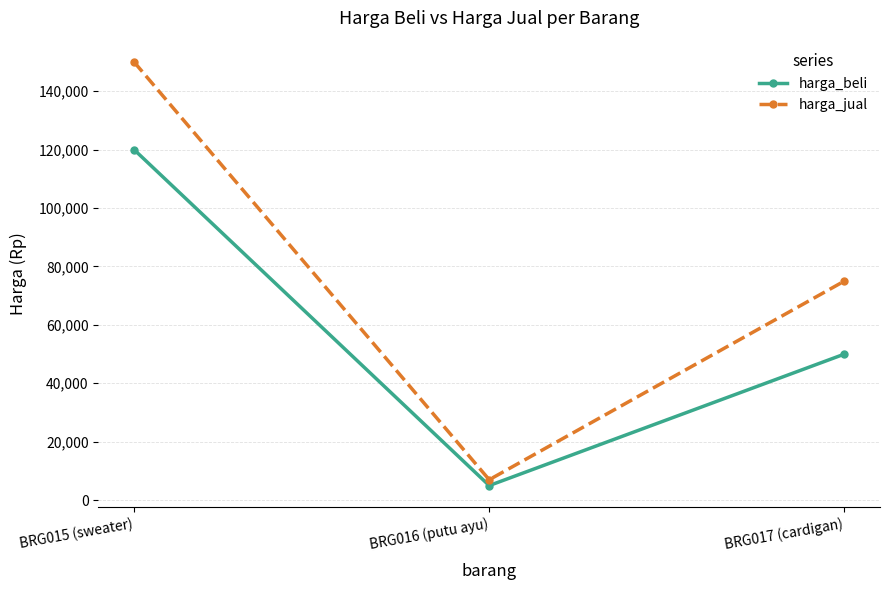

At which category is the sum across all series the highest?

BRG015 (sweater)